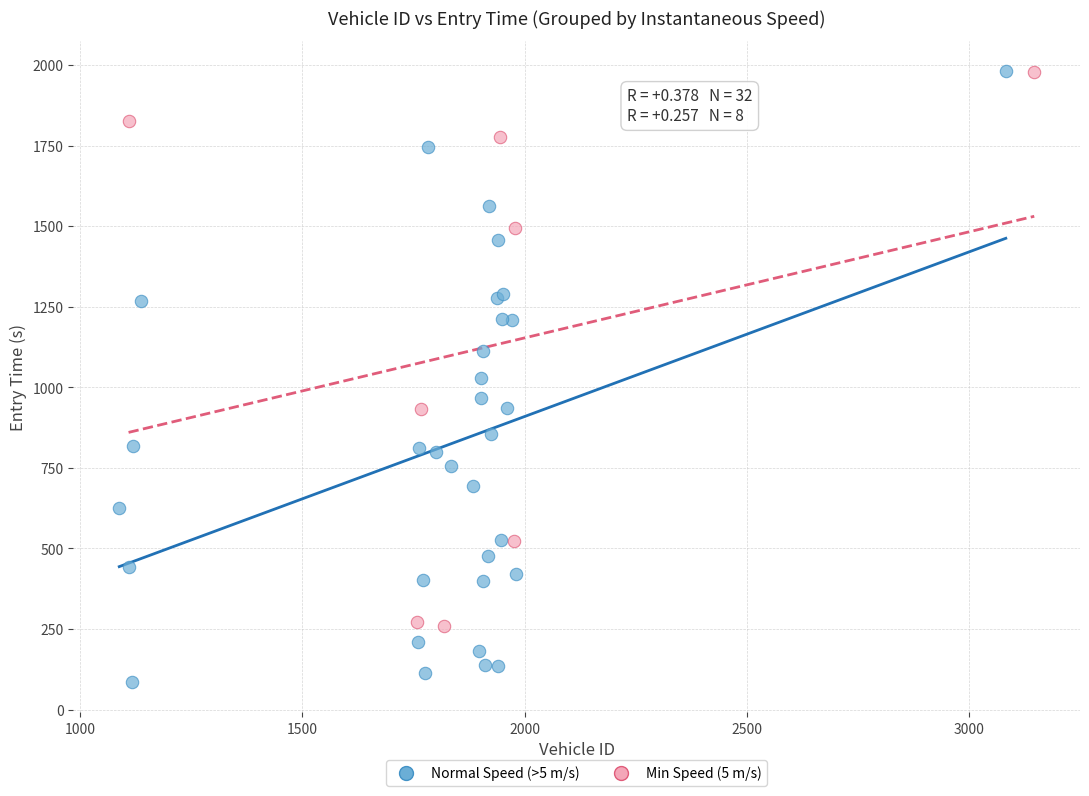

Which series has the widest spread of Y values?

Normal Speed (>5 m/s)